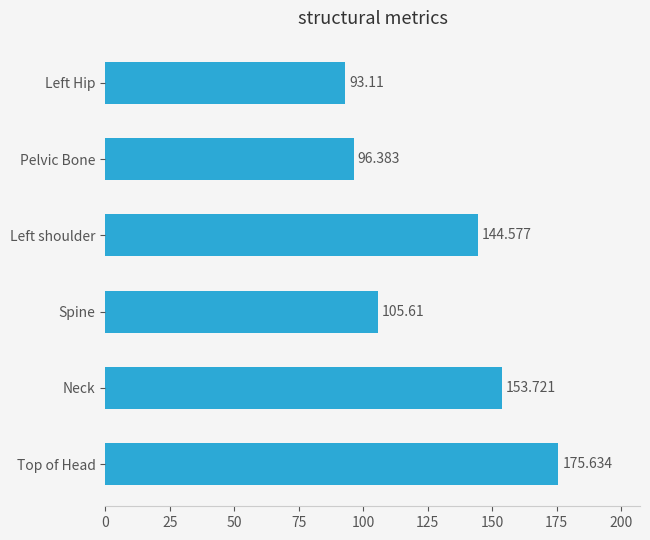

Where is the data nearest to the value 134?

Left shoulder